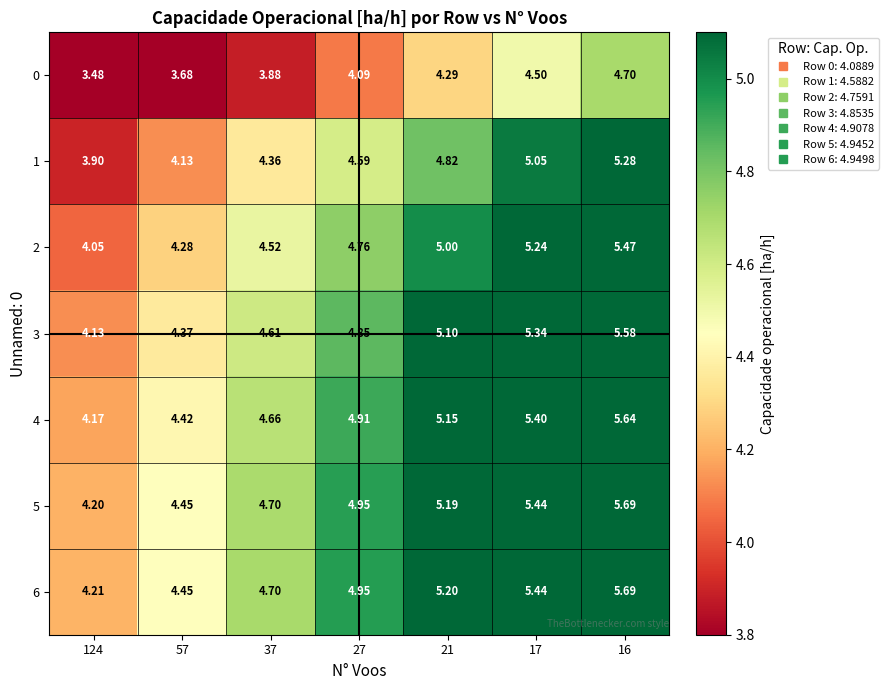

Is the value of 3 at 57 greater than the value of 6 at 21?

No